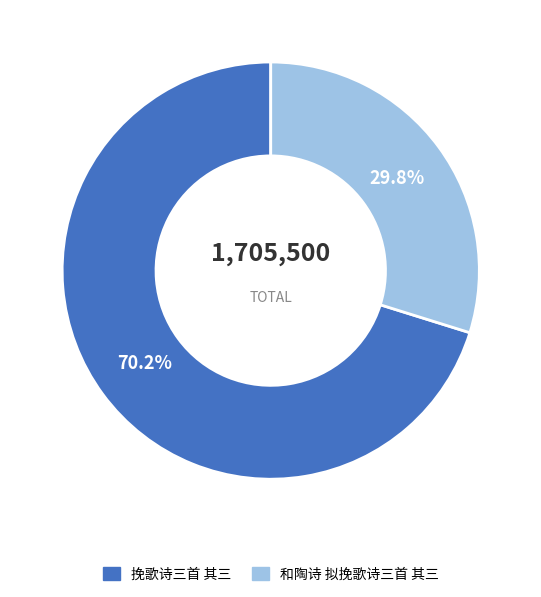

The 挽歌诗三首 其三 slice represents 80% of the pie. True or false?

False